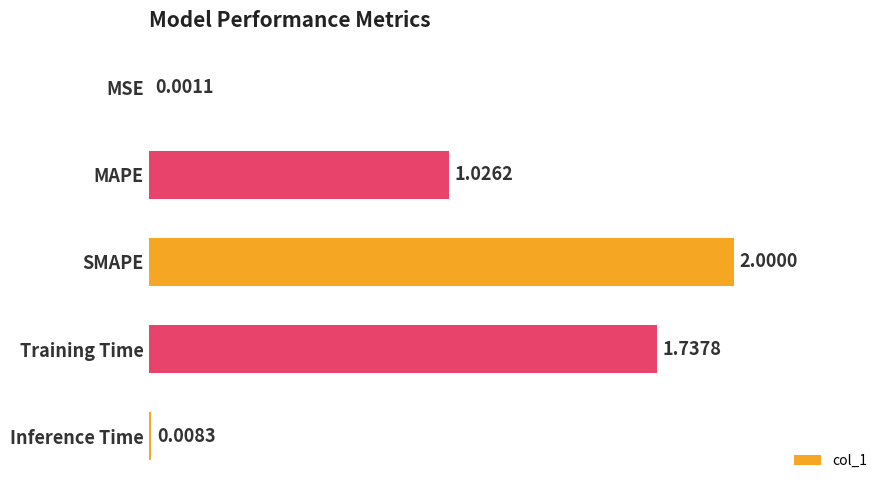

How many series are shown in this chart?

1